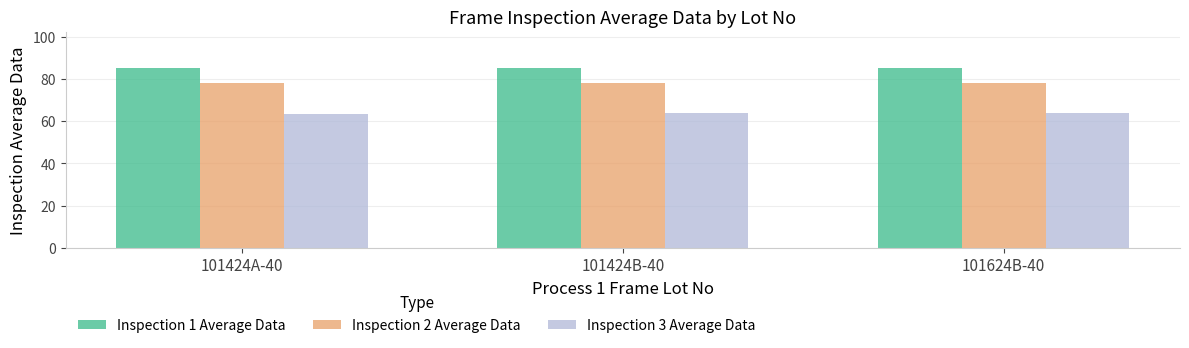

What is the total value across all series at 101424B-40?

227.1